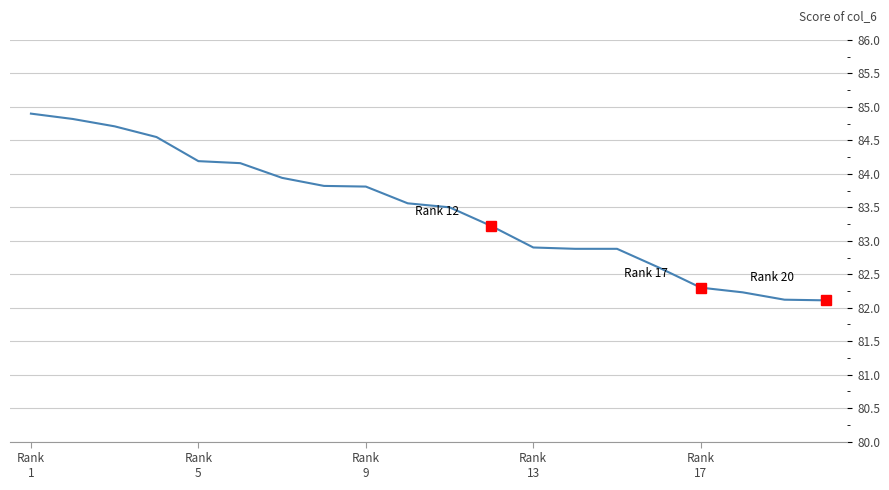

What is the ratio of the value at Rank
17 to the value at 6?

1.0